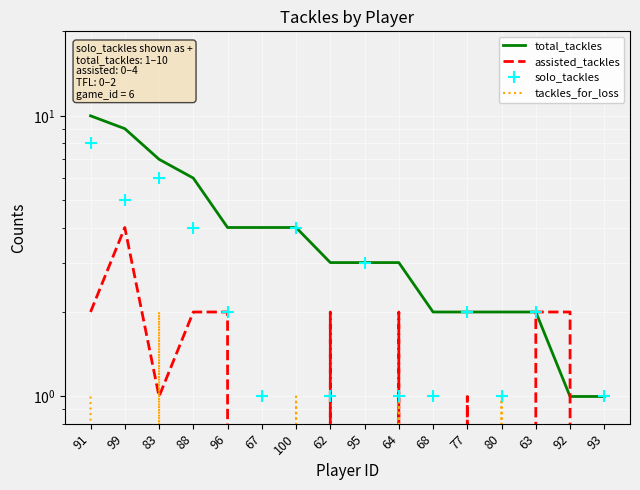

What is the highest value of the total_tackles series?

10